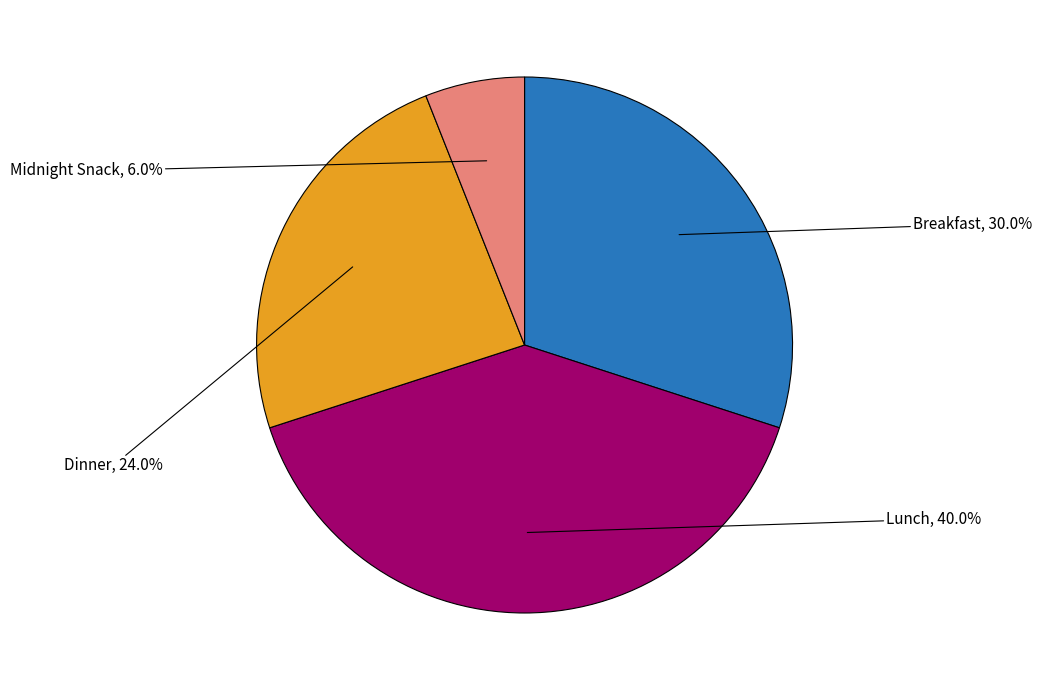

Is there any slice that represents more than half of the pie?

No